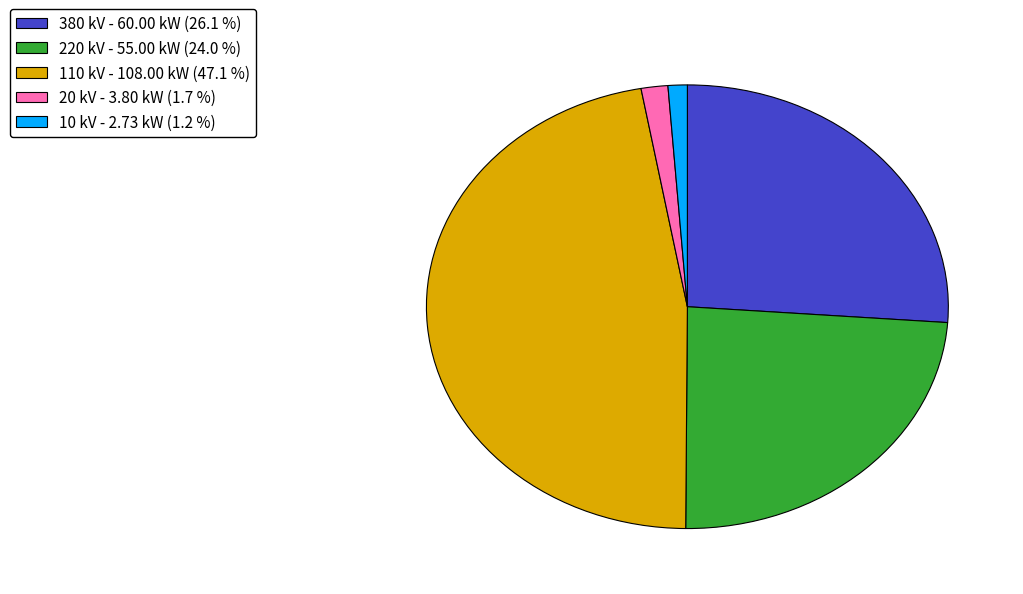

Is there a majority slice in this chart?

No